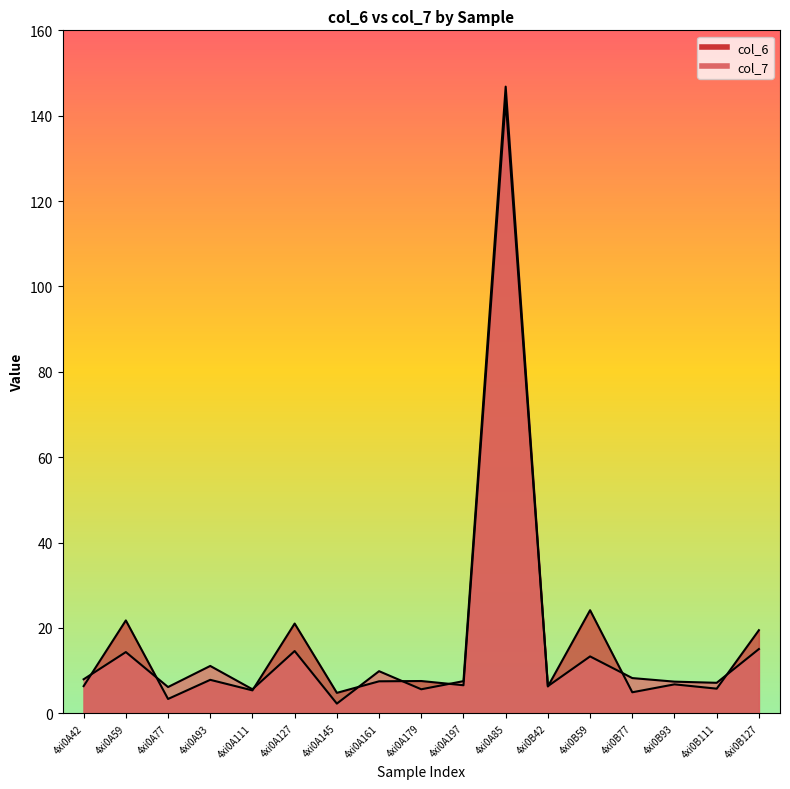

At which category is the sum across all series the highest?

4xi0A85